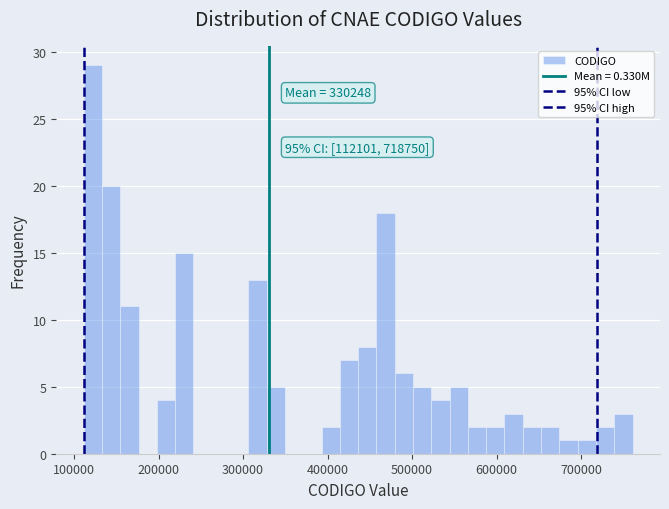

Around what value on the x-axis is the tallest bar? Give the approximate position of its centre, as read against the axis.

120000